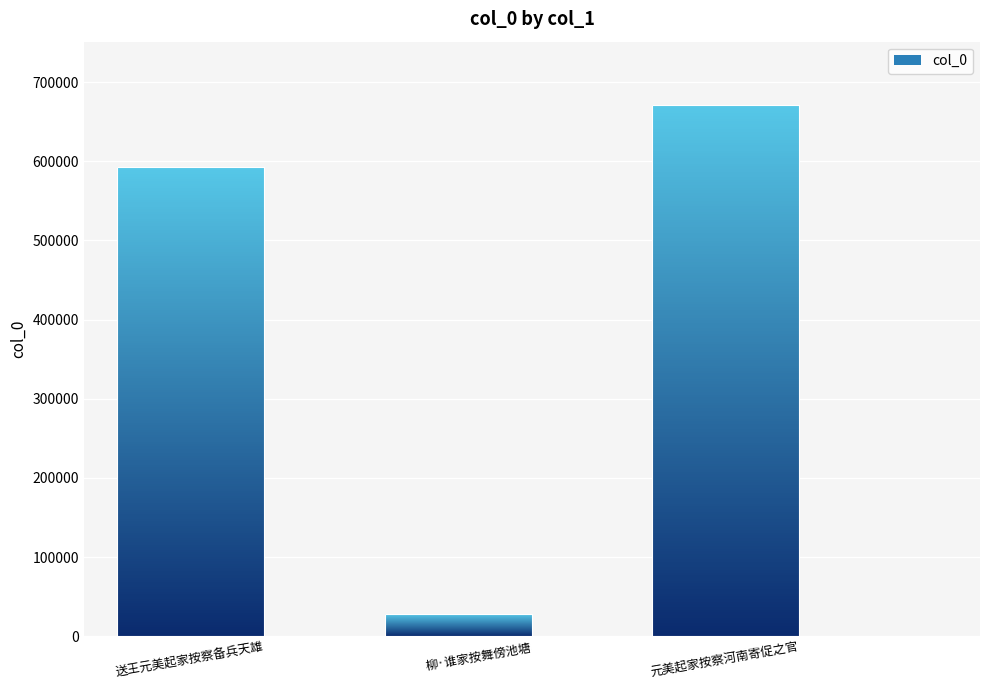

Reading left to right, transcribe all the data shown in this chart.

592567	28678	670615